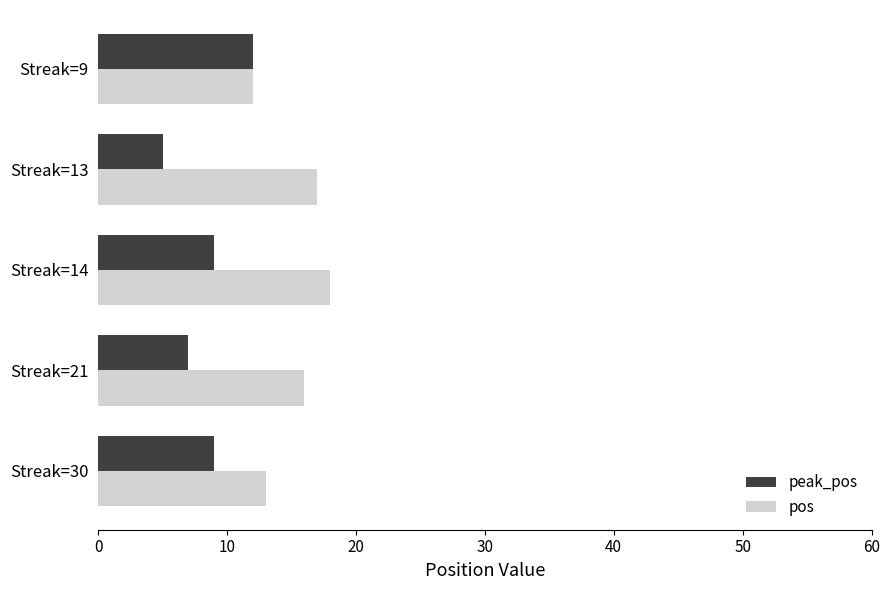

Which series has the largest total across all categories?

pos